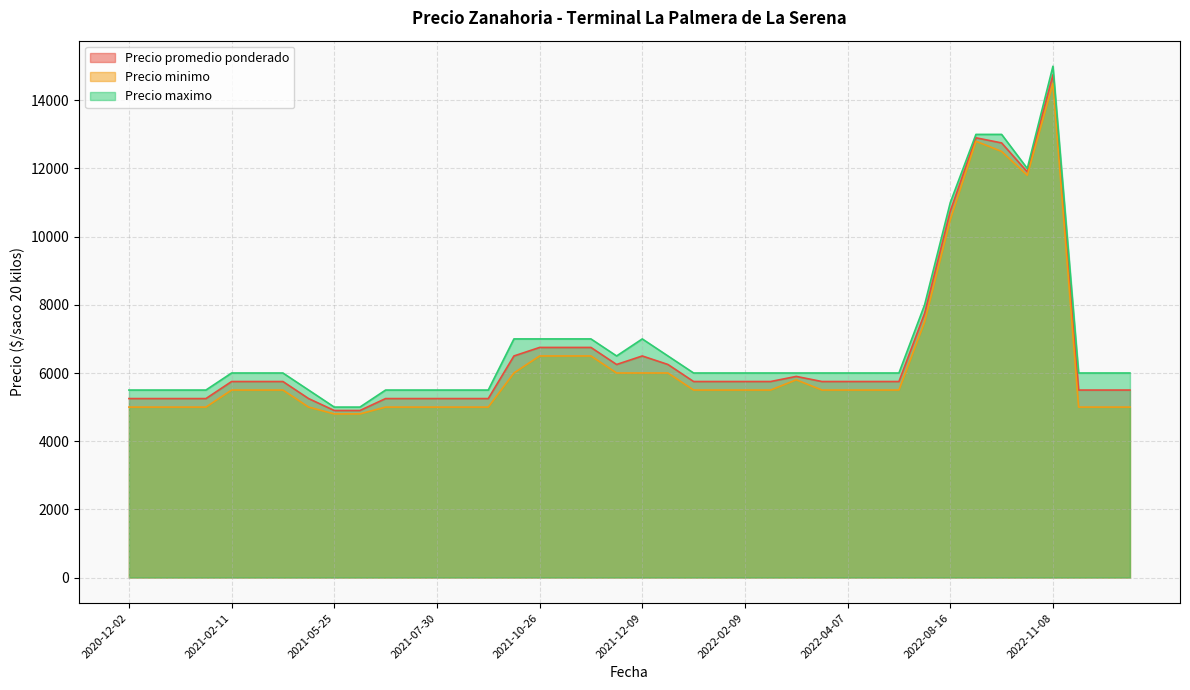

The value of Precio maximo at 2021-10-14 is 10191. True or false?

False